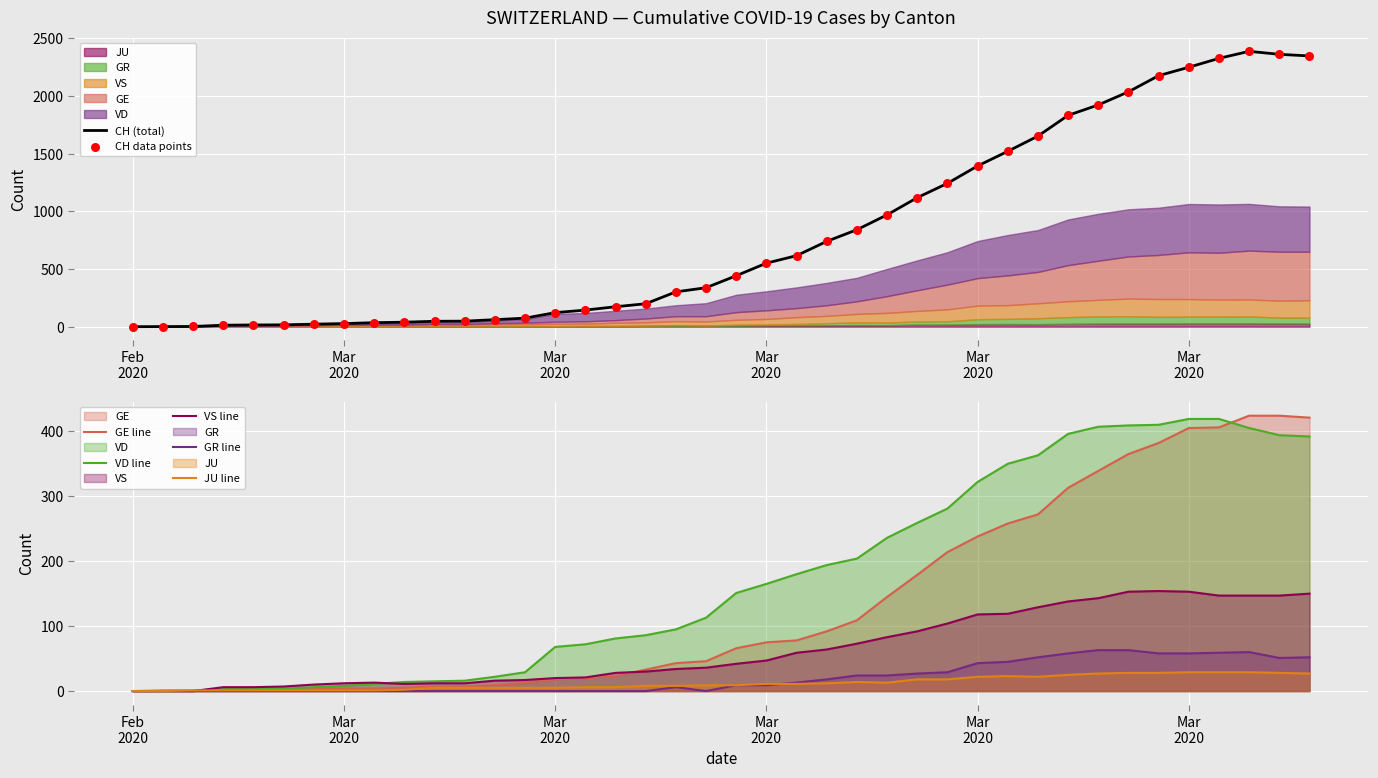

Which series contains the highest Y value?

CH